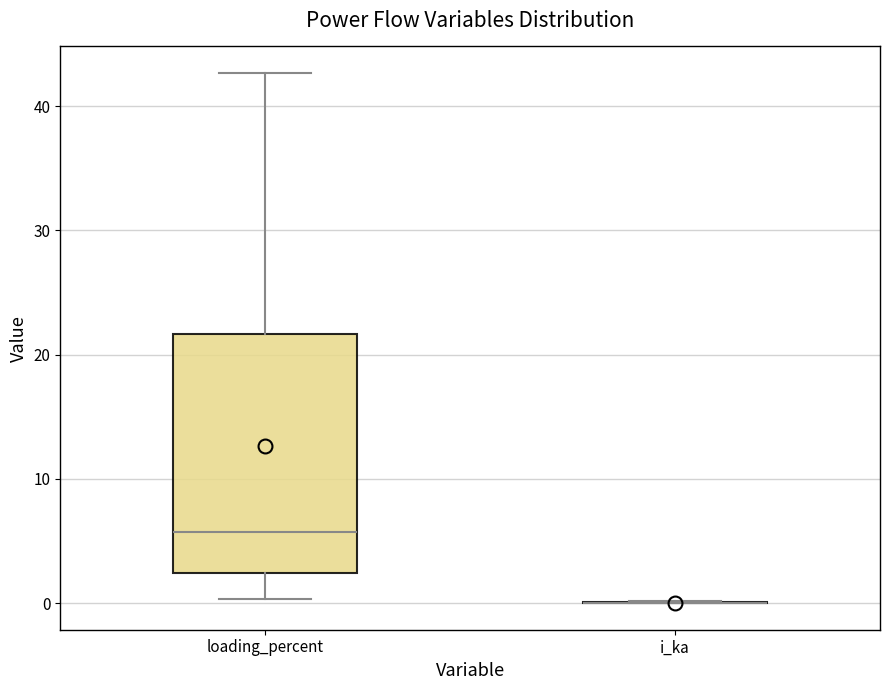

Reading left to right, read every box against the y-axis: the position of its median line, the range the box covers, and the ends of its whiskers. The values are not printed on the chart, so give them approximately, as read against the axis.

loading_percent: median 6, box 2 to 22, whiskers 0 to 43
i_ka: box collapsed to a line at 0, whiskers 0 to 0